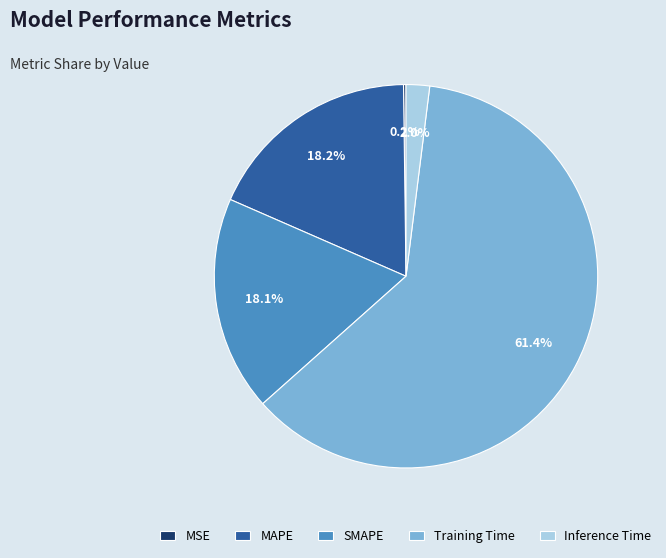

To the nearest percent, what portion does MAPE represent?

18%